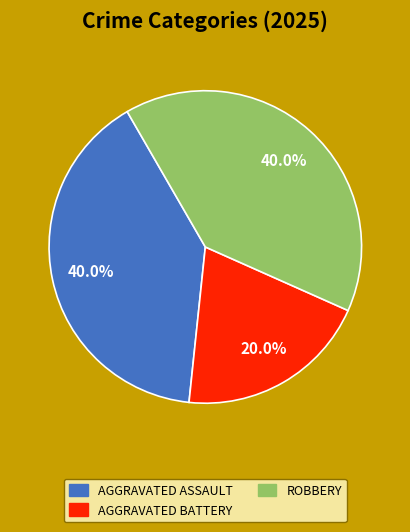

Is there a majority slice in this chart?

No